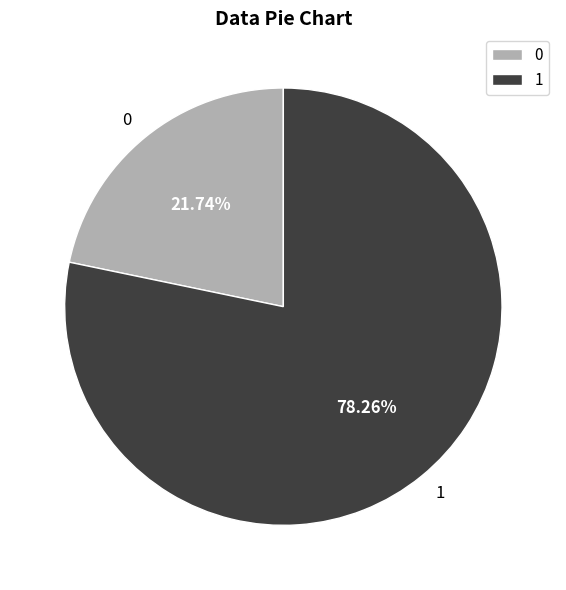

What percentage do 0 and 1 together represent?

100.0%